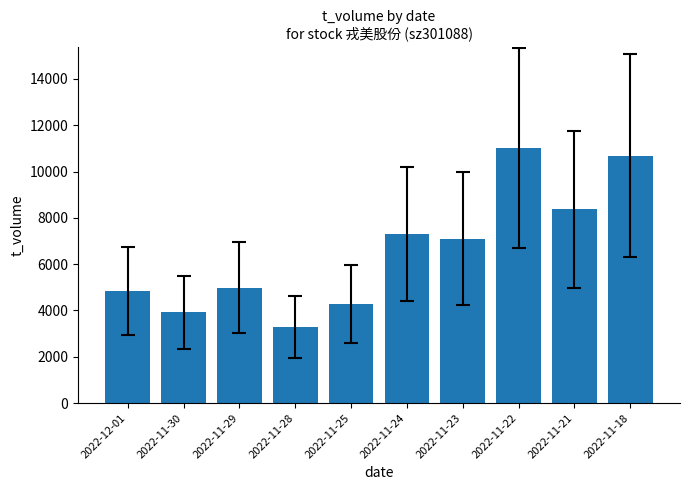

True or false: the data shows 6455 at 2022-11-30.

False